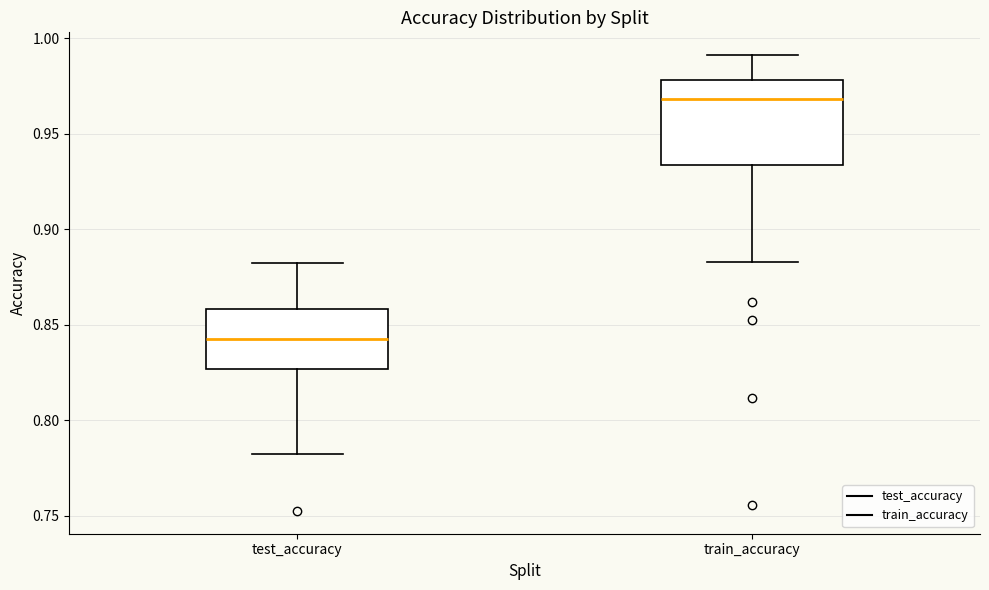

Where is the upper edge of the box for test_accuracy on the y-axis? The values are not printed on the chart, so give them approximately, as read against the axis.

0.860